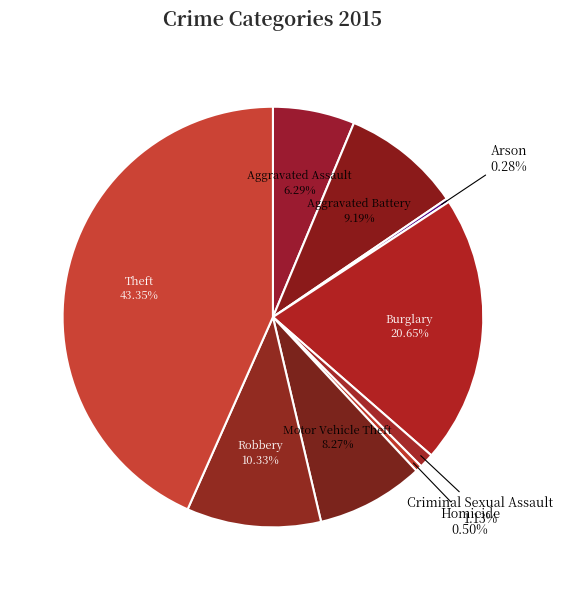

To the nearest percent, what is the average slice percentage?

11%